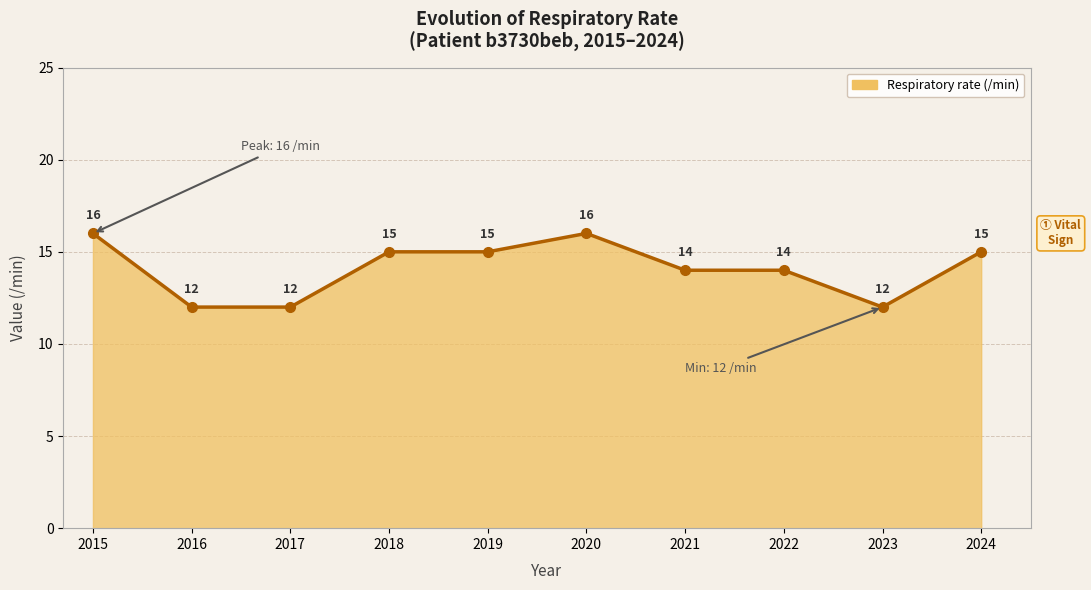

What is the value of the 2nd point from the left?

12